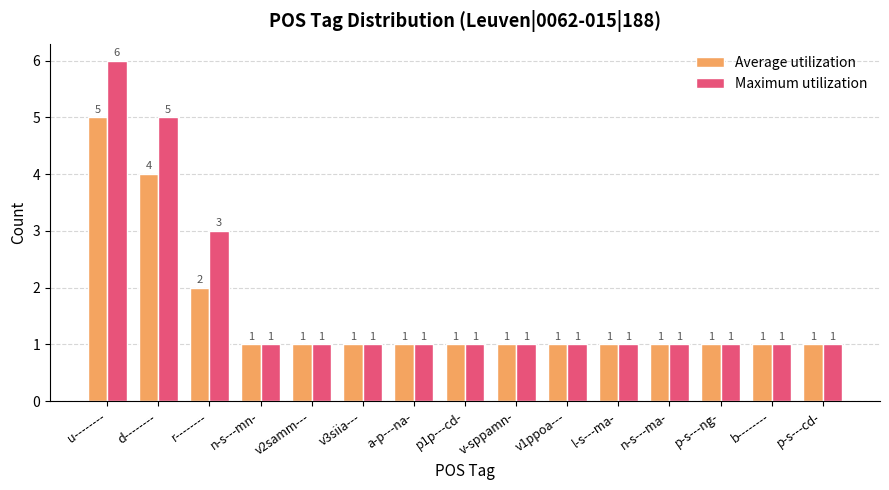

How many distinct data groups are displayed?

2